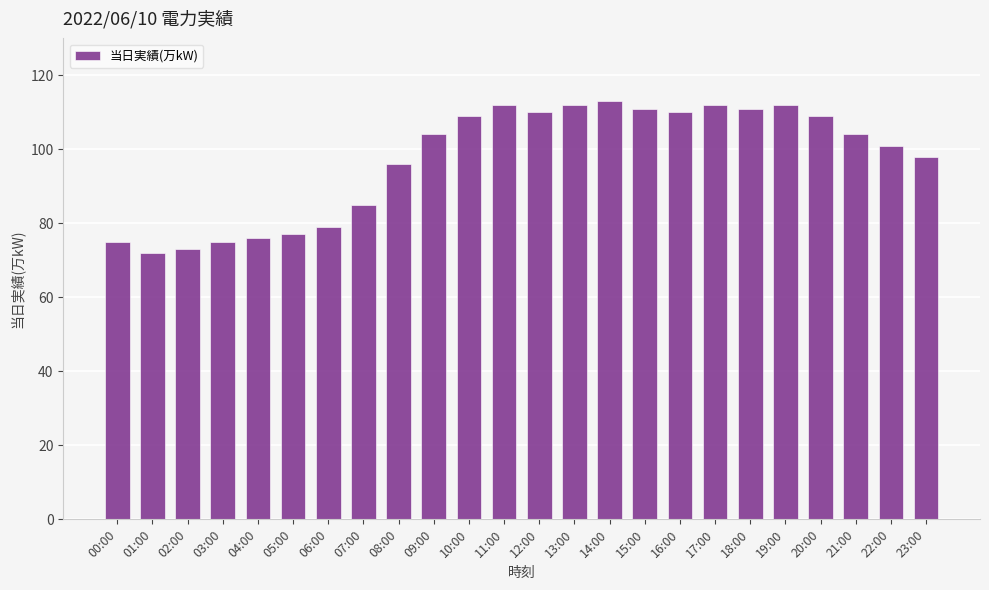

What is the smallest value displayed?

72